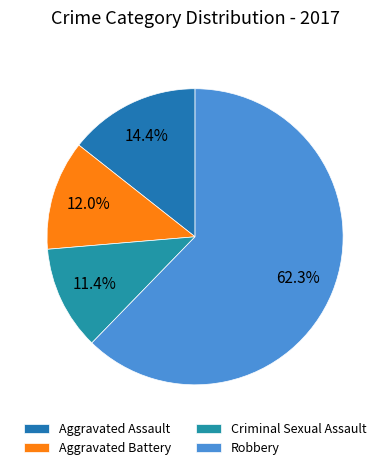

What is the ratio of the value at Criminal Sexual Assault to the value at Aggravated Assault?

0.8